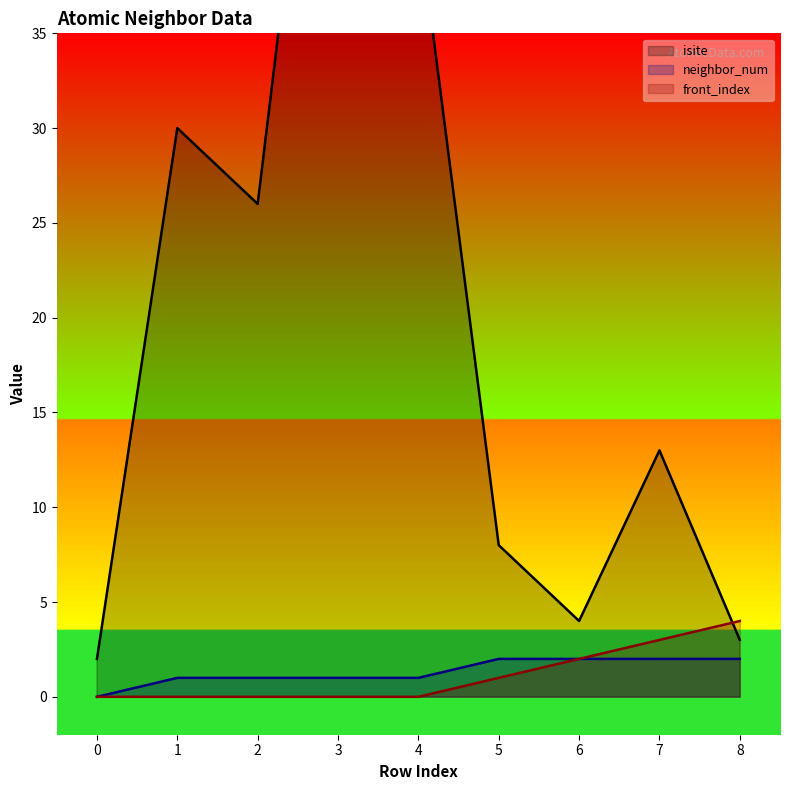

What are all the series names shown in the legend?

isite, neighbor_num, front_index